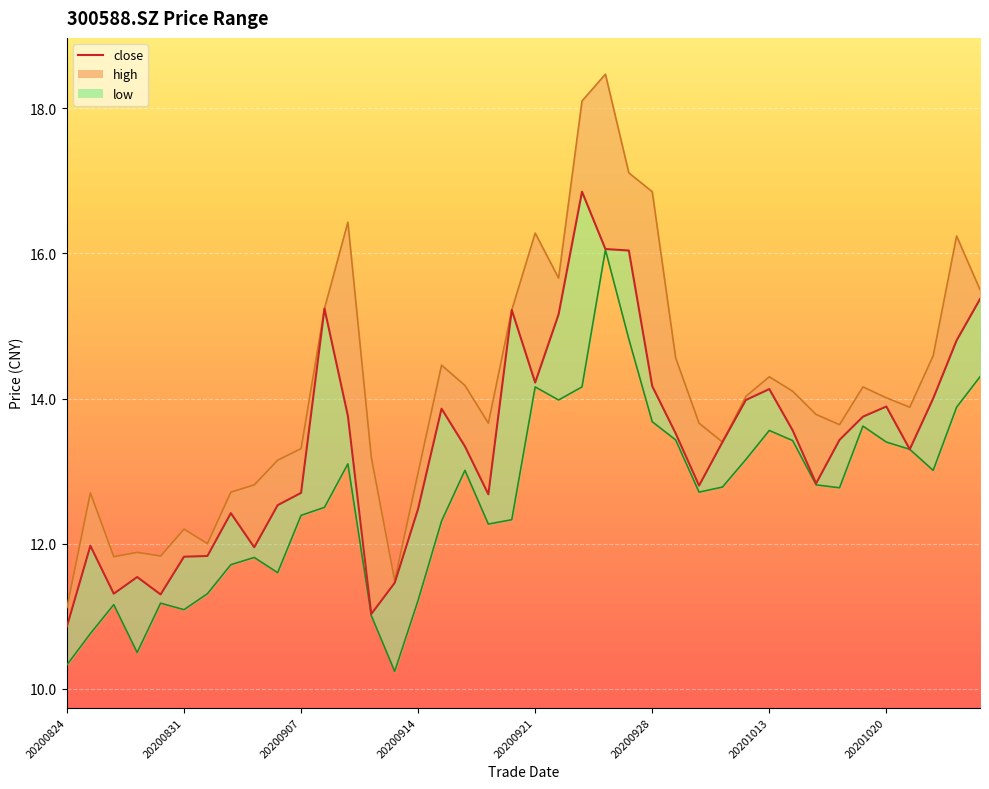

What is the approximate value of close at 20201020?

13.9